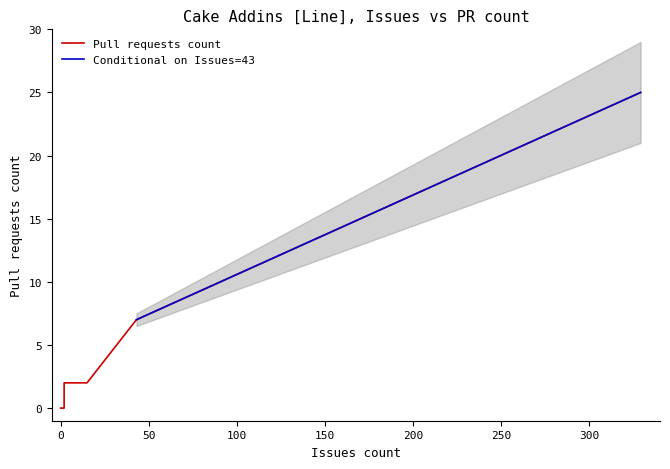

What is the sum of all values?

36